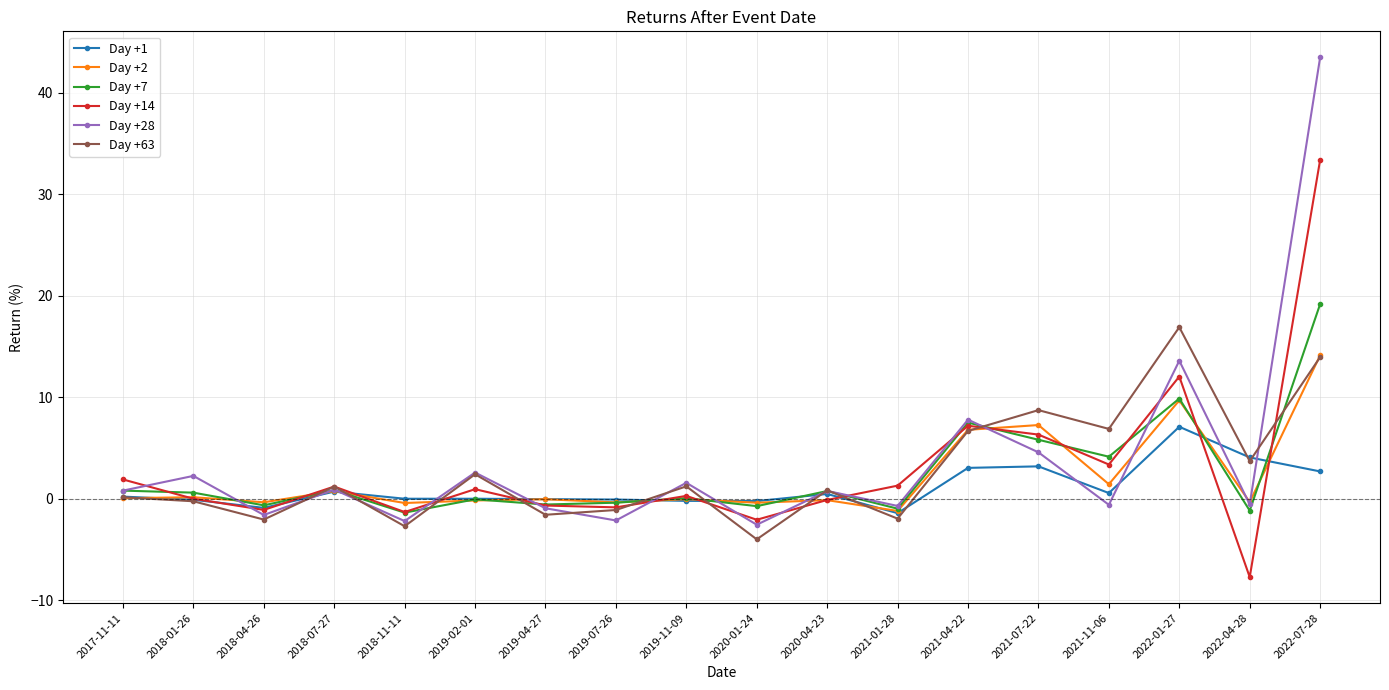

Where is Day +28 nearest to the value 20?

2022-01-27